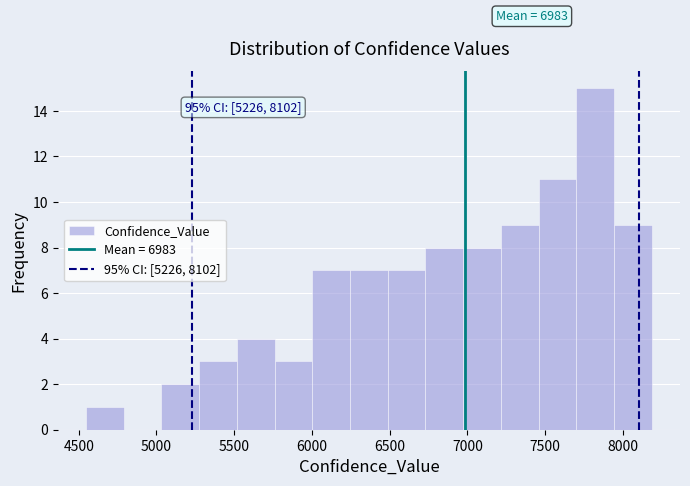

Over which range of the x-axis is the bar tallest?

7700 to 7950